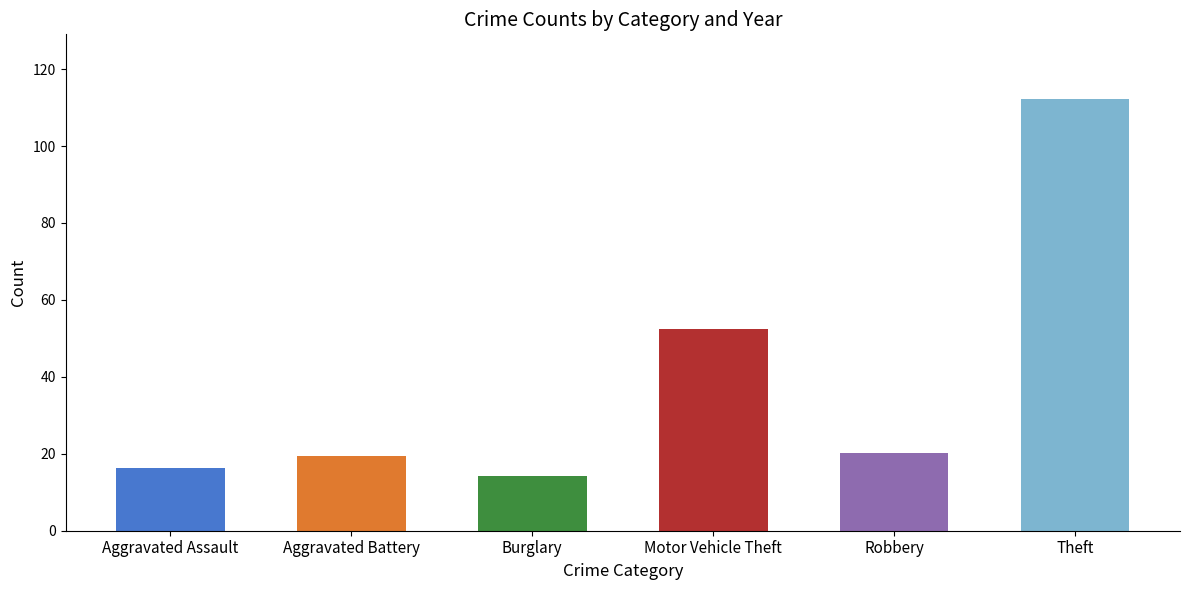

What is the change in value from Motor Vehicle Theft to Robbery?

-32.3